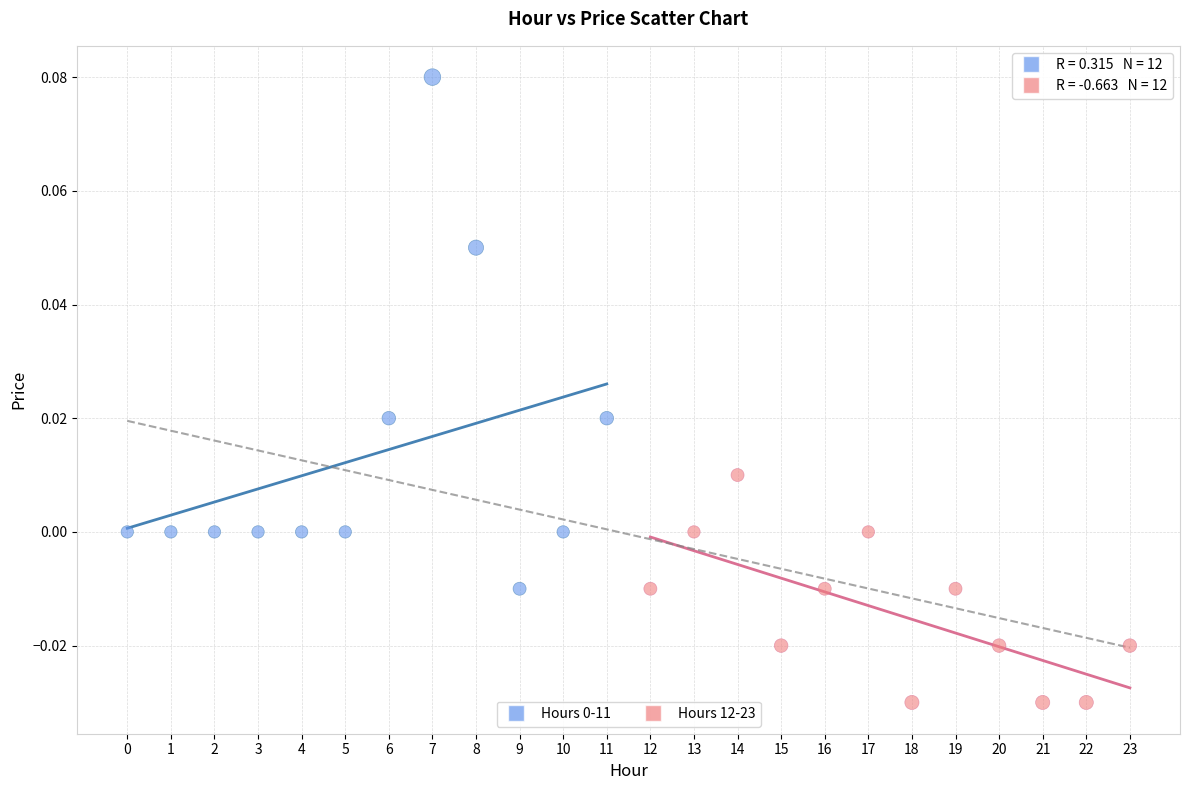

Which series reaches the minimum Y coordinate?

Hours 12-23